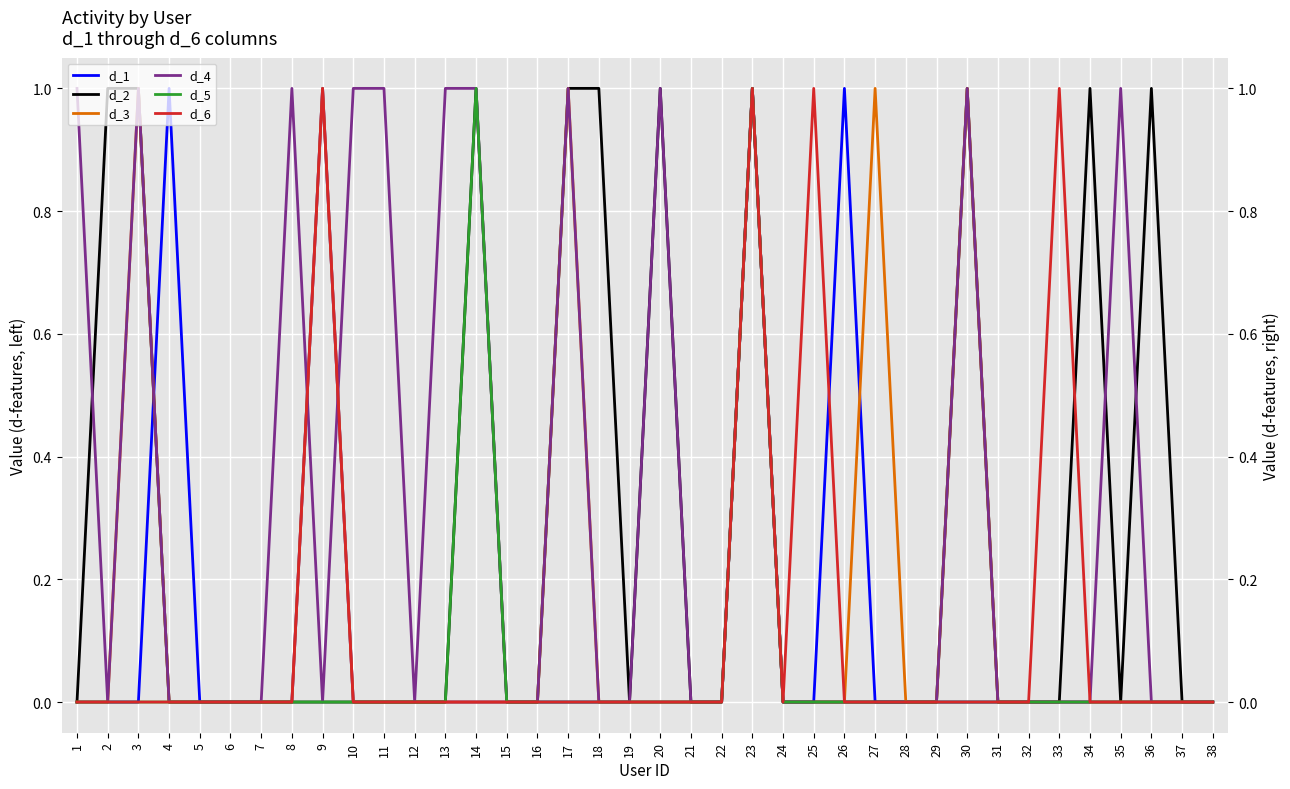

List the series in order of their peak value, highest first.

d_1, d_2, d_3, d_4, d_5, d_6